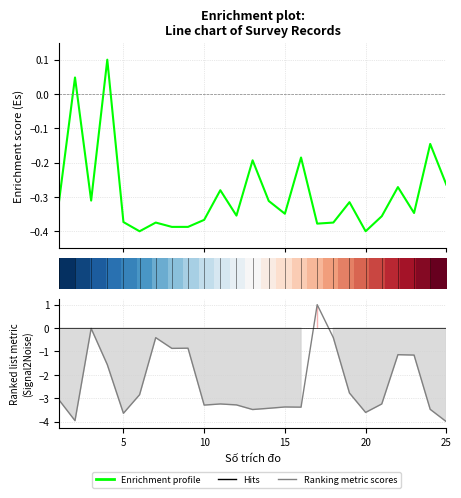

Does the chart have visible grid lines?

Yes